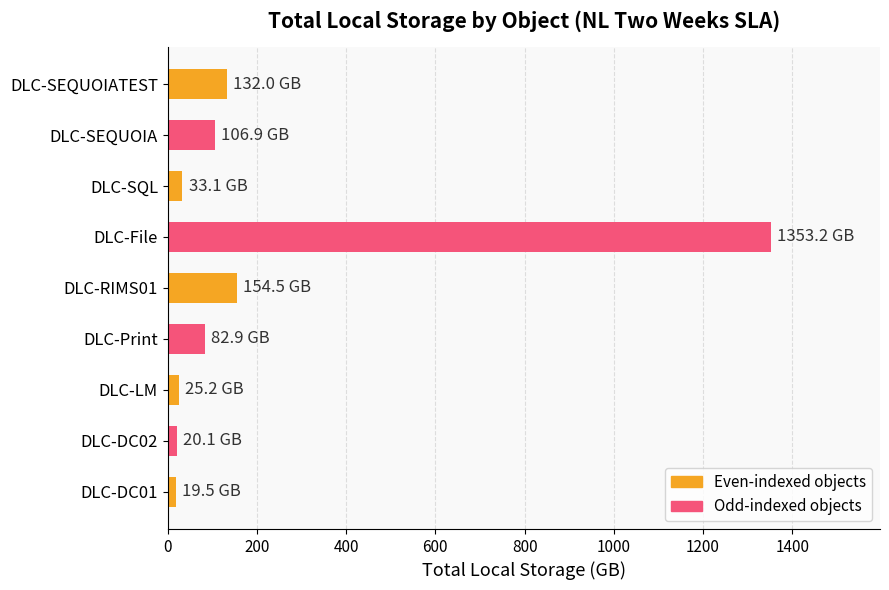

What is the change in value from DLC-RIMS01 to DLC-SQL?

-121.4